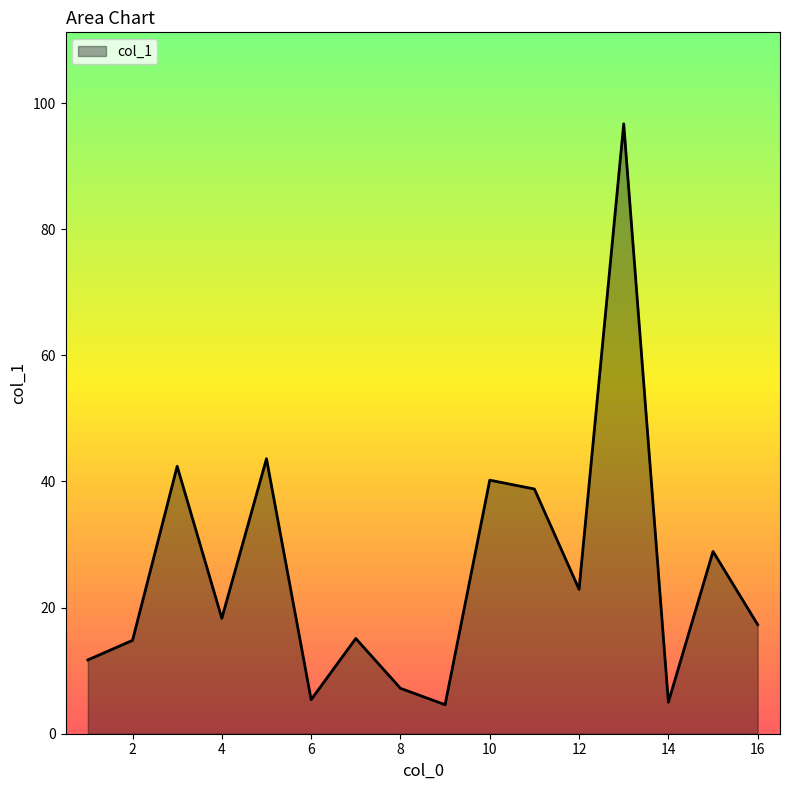

What is the minimum value shown in the chart?

4.6